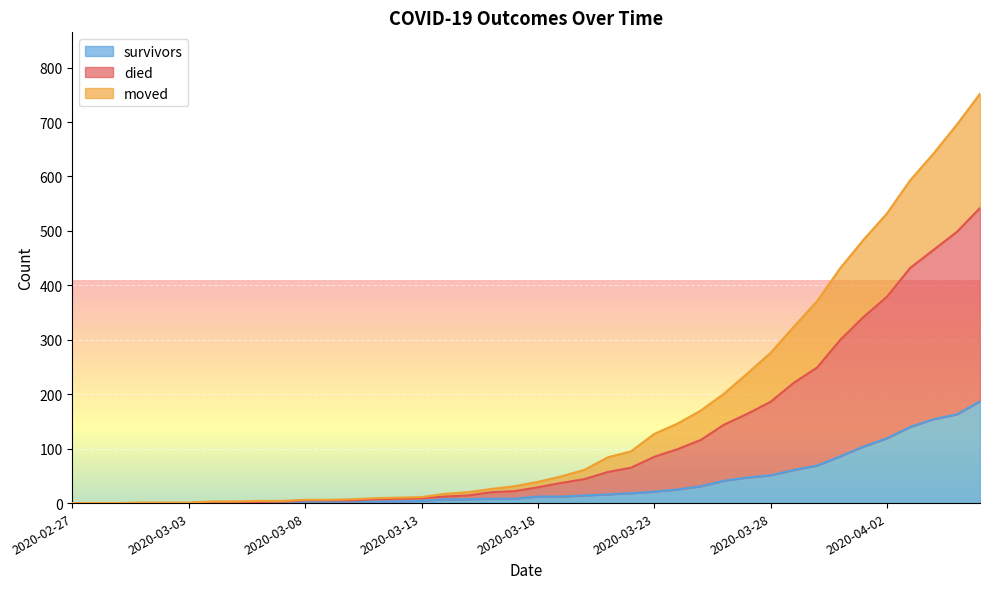

How many distinct data groups are displayed?

3